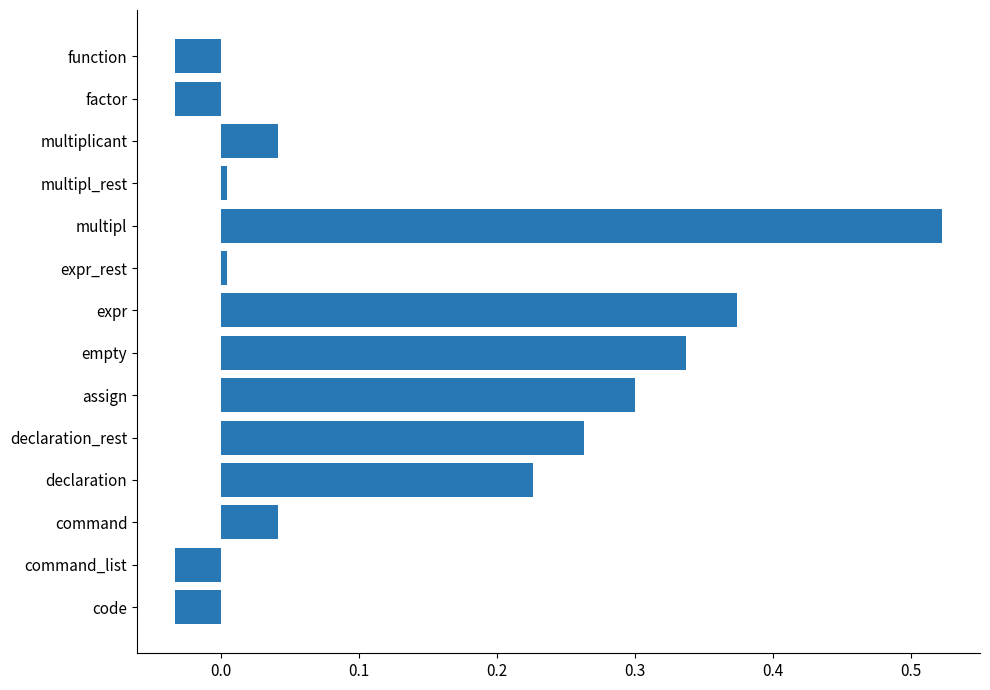

What is the sum of all values?

2.0